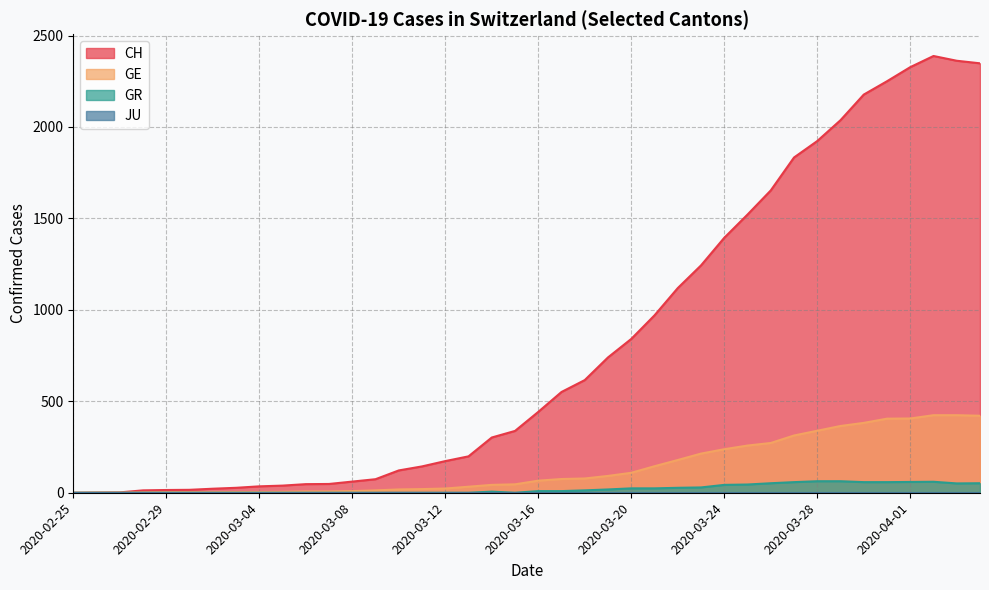

At which label does GR first exceed 9?

2020-03-18